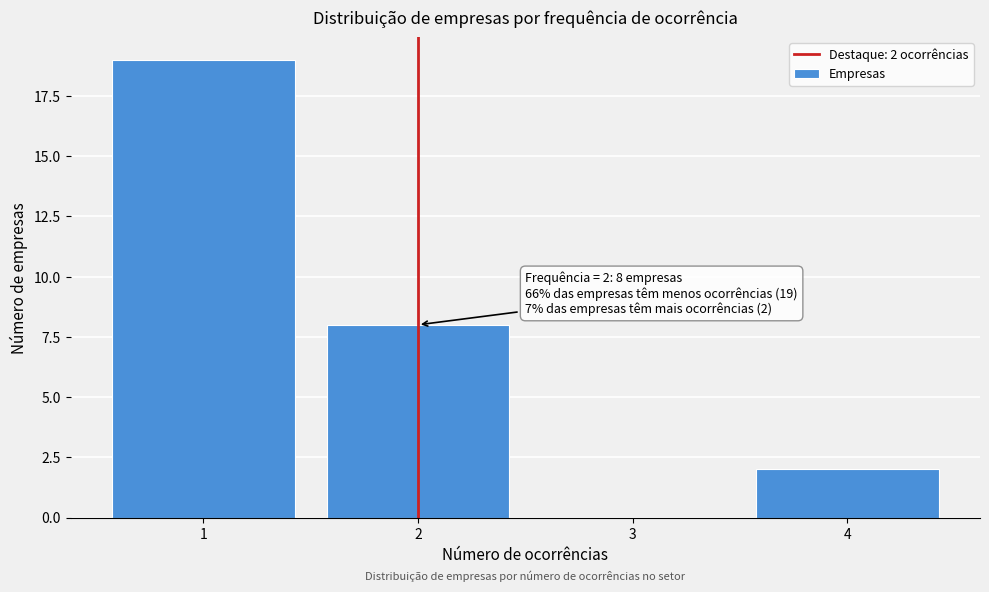

Which range on the x-axis has the tallest bar?

0.5 to 1.5